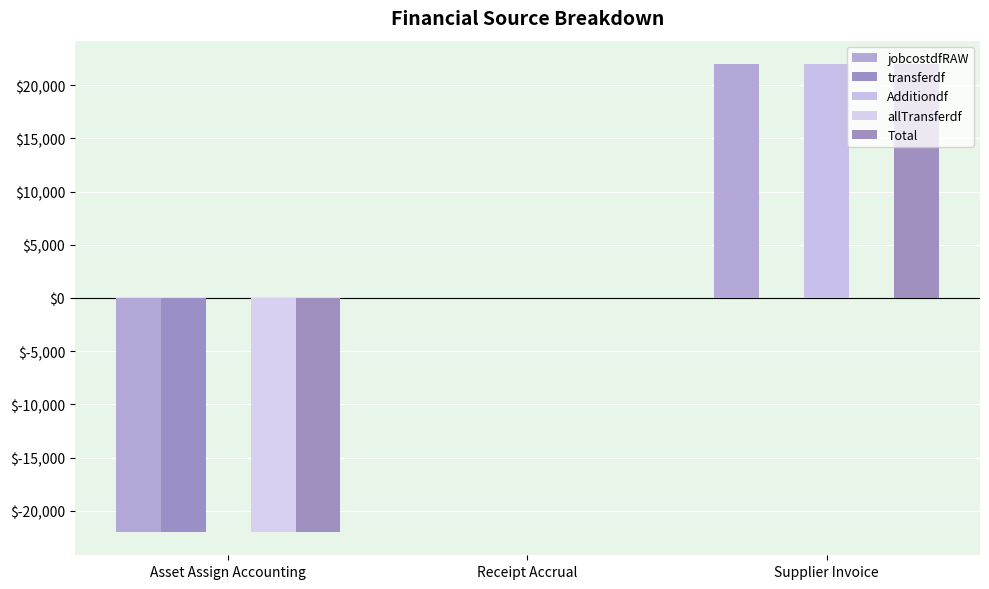

Are the bars grouped side by side (vs. stacked)?

Yes